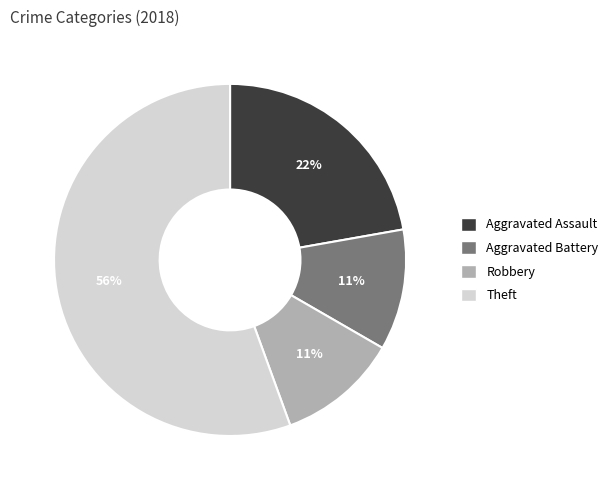

Do Aggravated Assault and Theft together represent more than half of the pie?

Yes